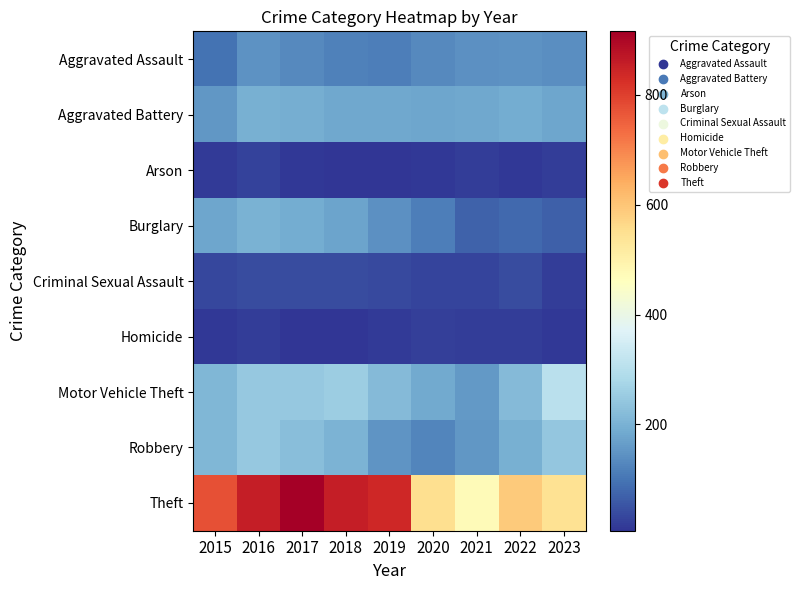

What is the total value across all series at 2018?

1848